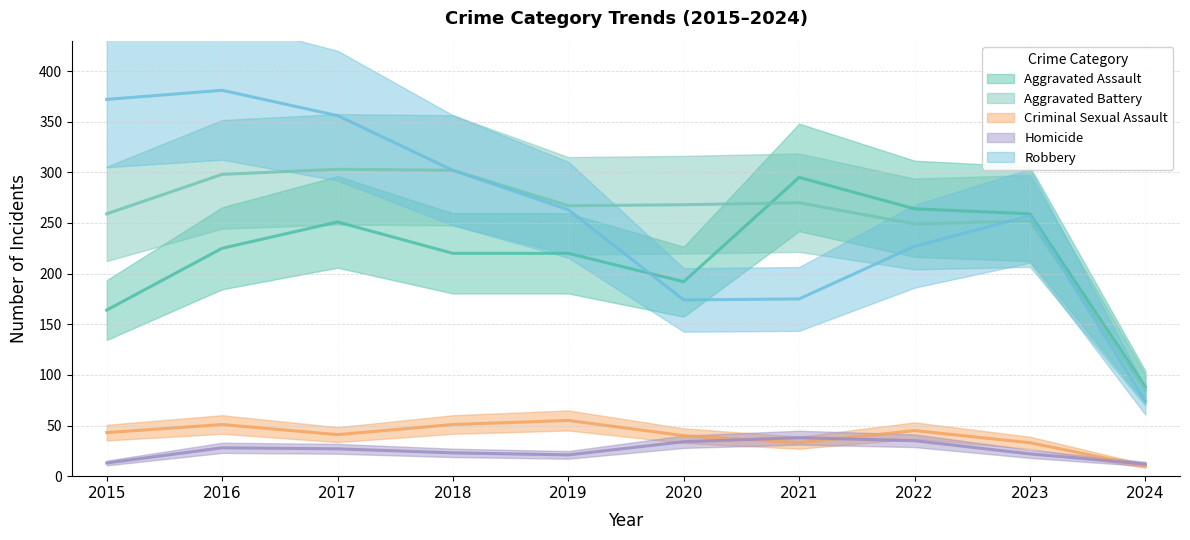

What is the sum of all Aggravated Assault values?

2178